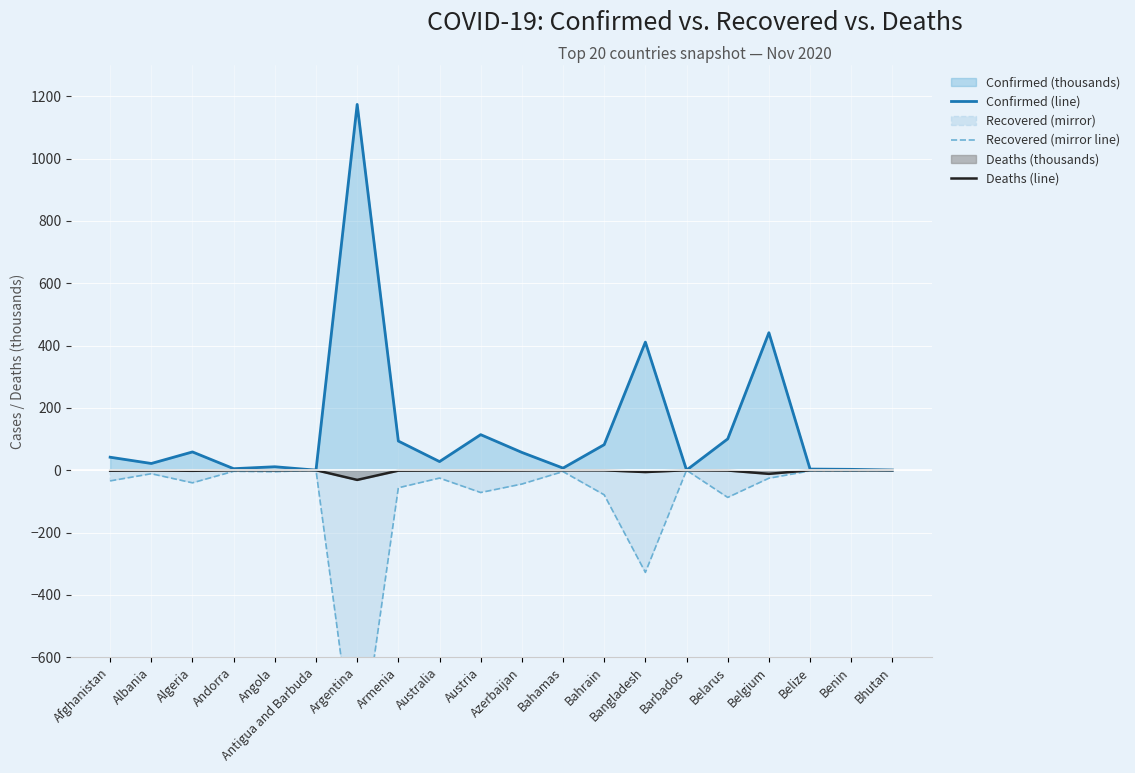

What is the difference between the maximum and second lowest values in the Confirmed (line) series?

1173.3